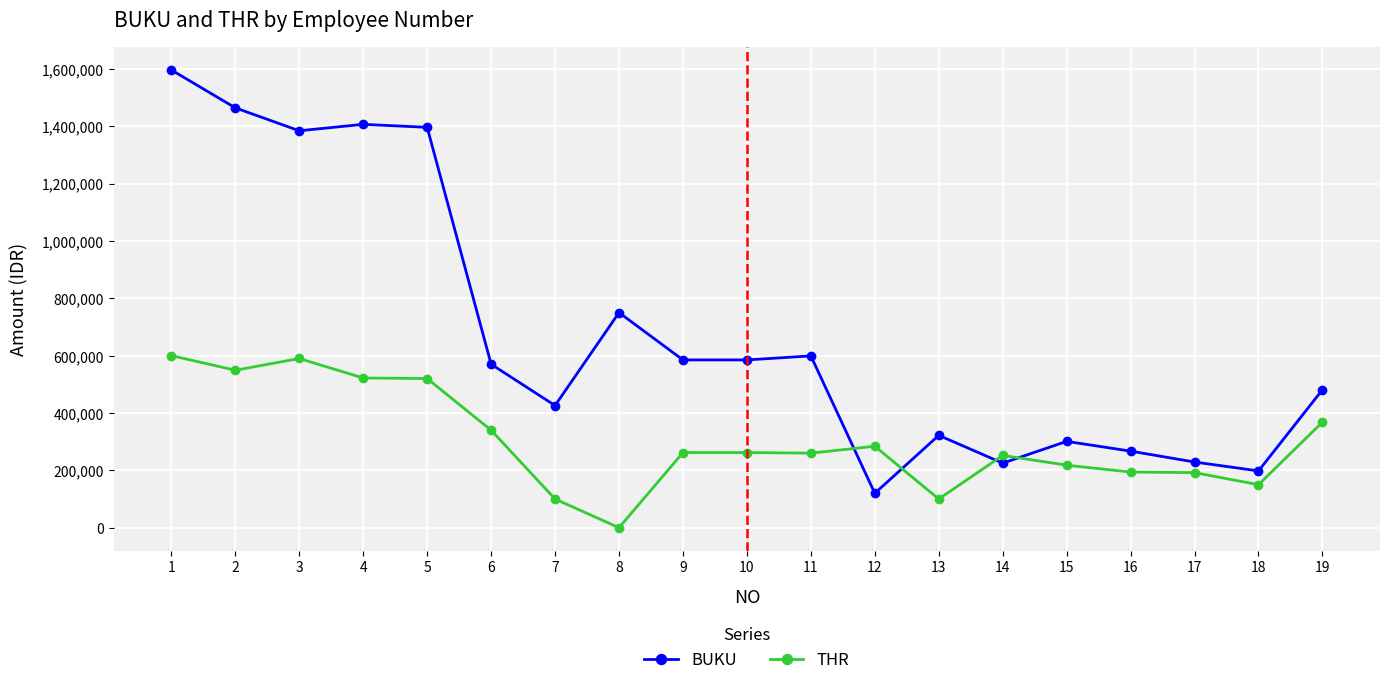

After their last crossing, which series has the higher values: BUKU or THR?

BUKU